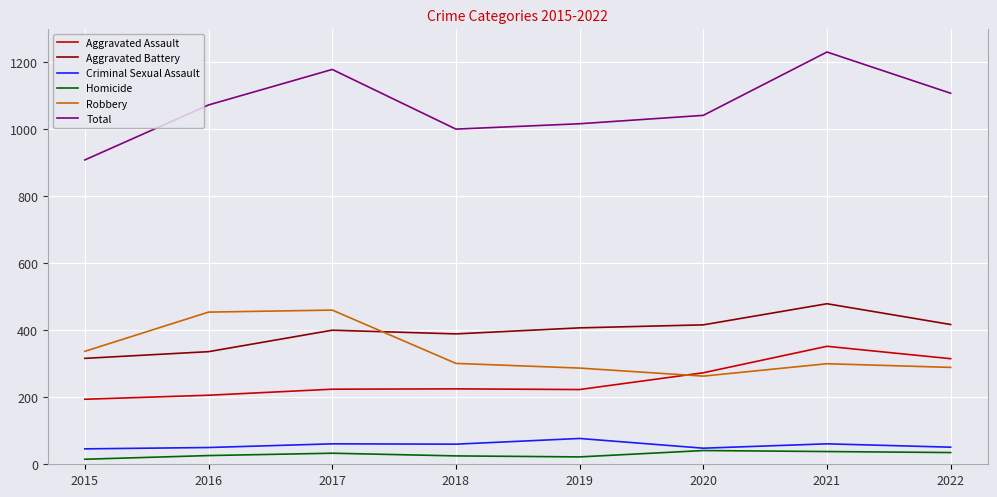

True or false: Robbery has a value of 337 at 2015.

True